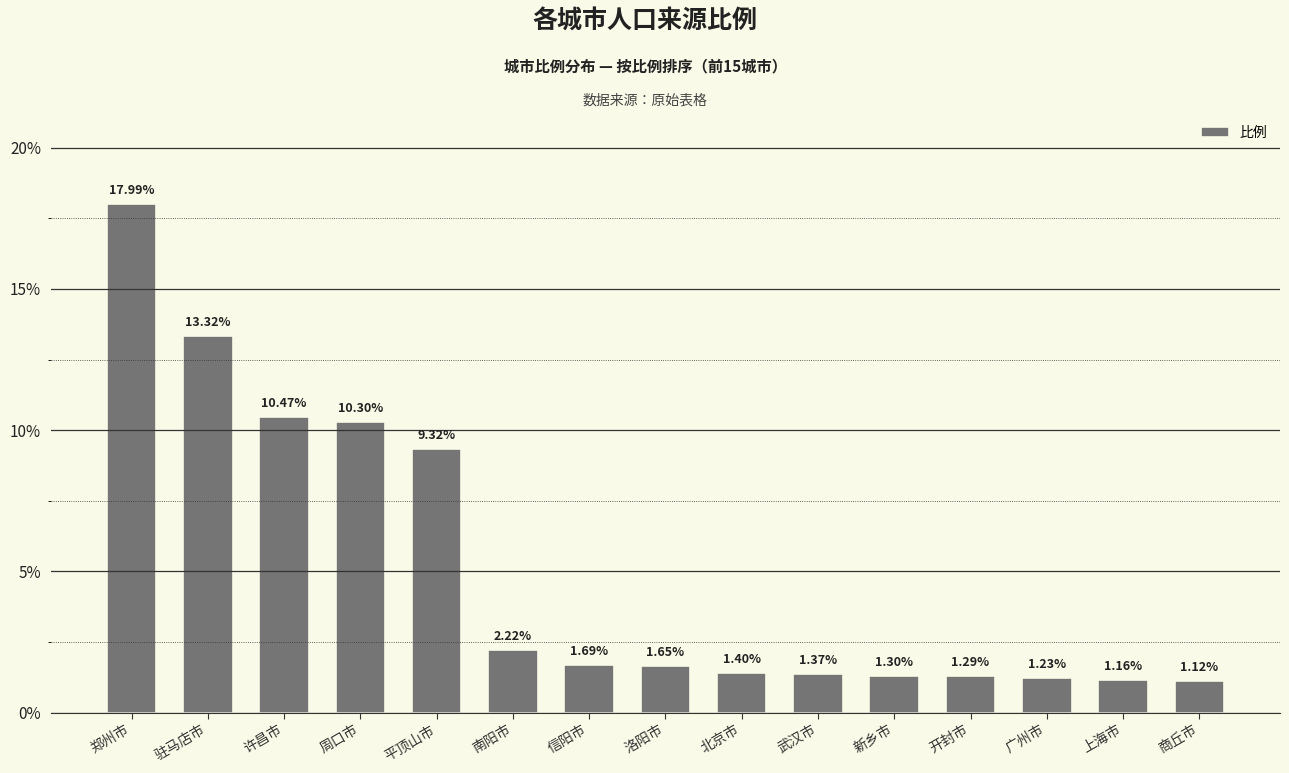

The value at 商丘市 is 1.9. True or false?

False